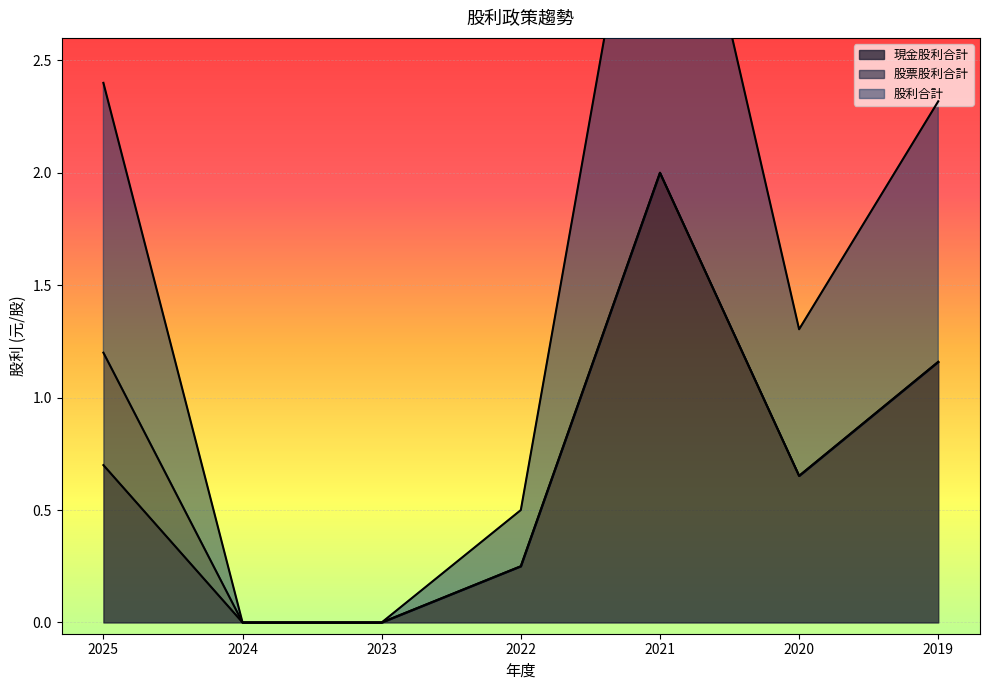

Where is 現金股利合計 nearest to the value 1?

2019